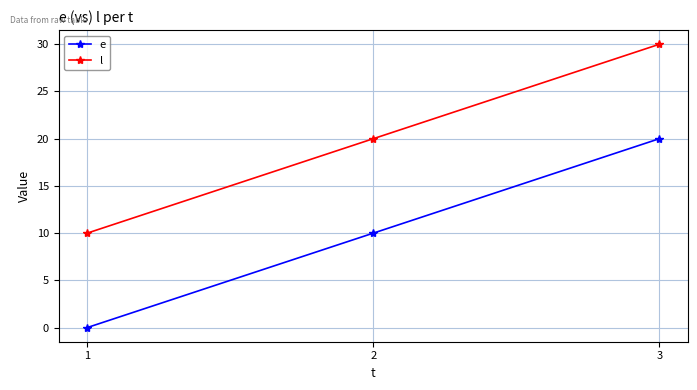

Reading left to right, transcribe all the data shown in this chart.

e: 0	10	20
l: 10	20	30